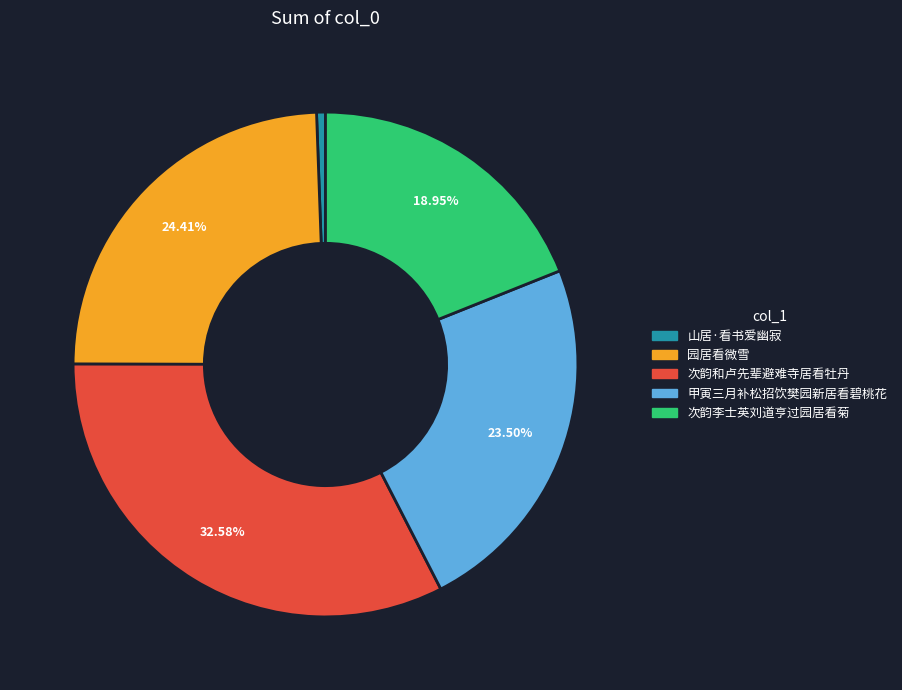

Is there a majority slice in this chart?

No